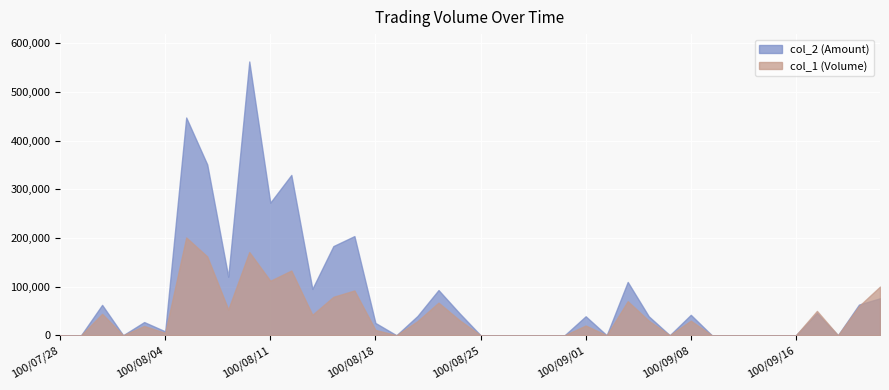

Is it true that col_2 equals 104386 at 100/09/22?

False